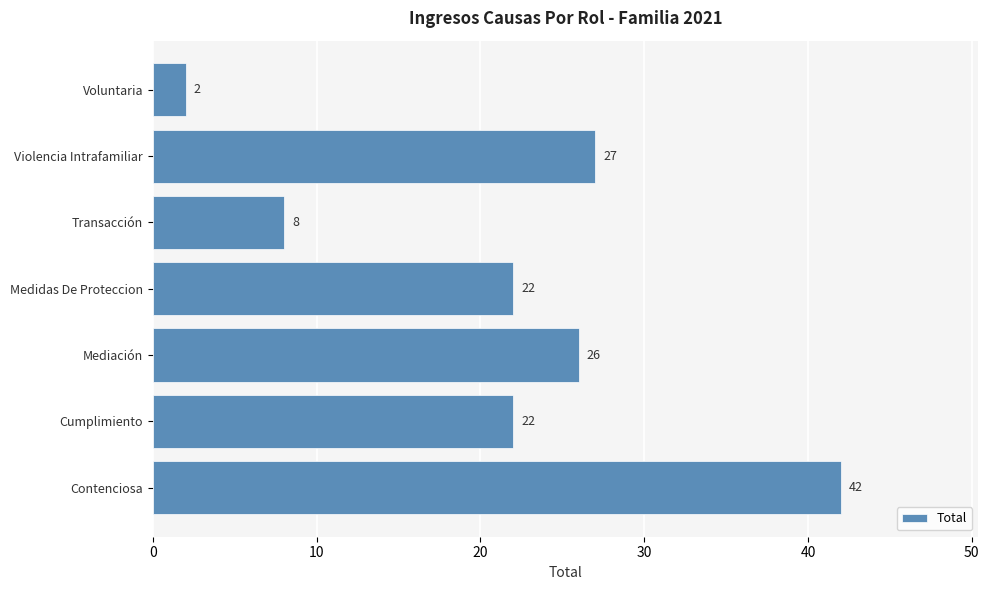

The chart shows a value of 9 at Violencia Intrafamiliar. True or false?

False